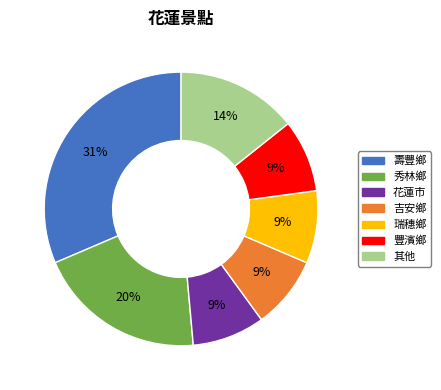

How many segments does this pie chart have?

7